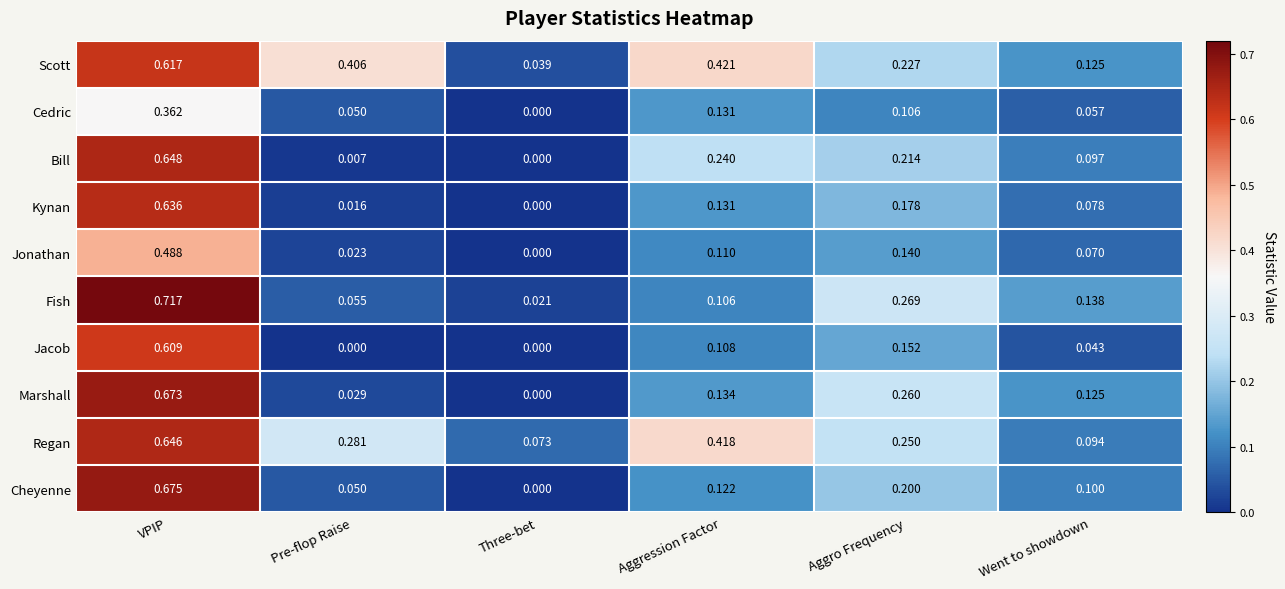

Where is Marshall nearest to the value 0?

Three-bet